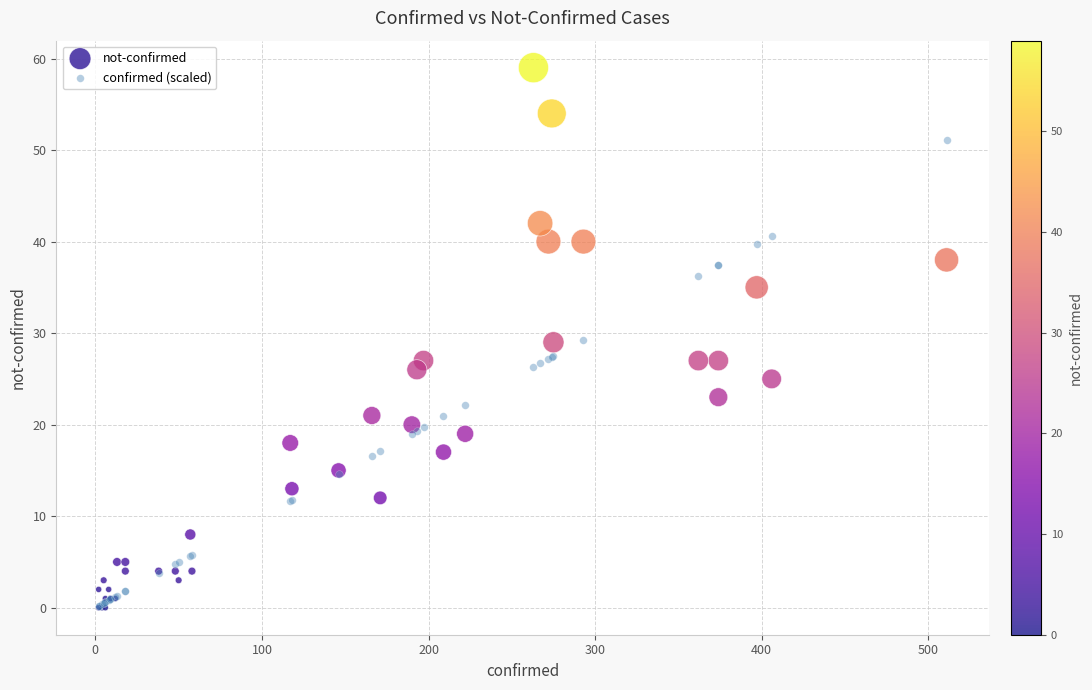

Which series has the widest spread of Y values?

not-confirmed